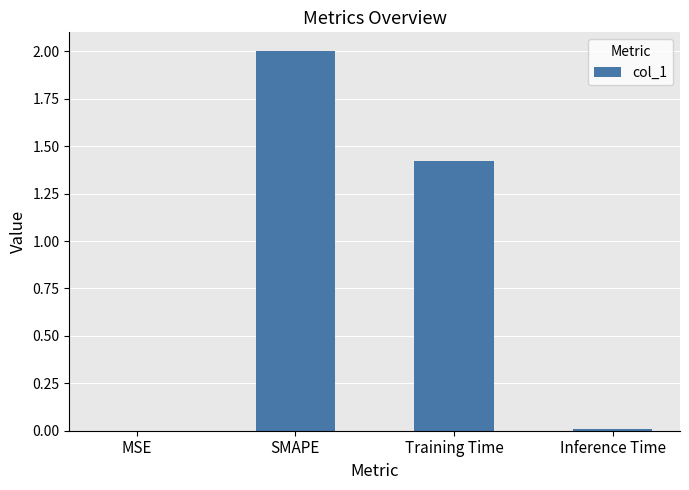

What is the sum of all values?

3.4